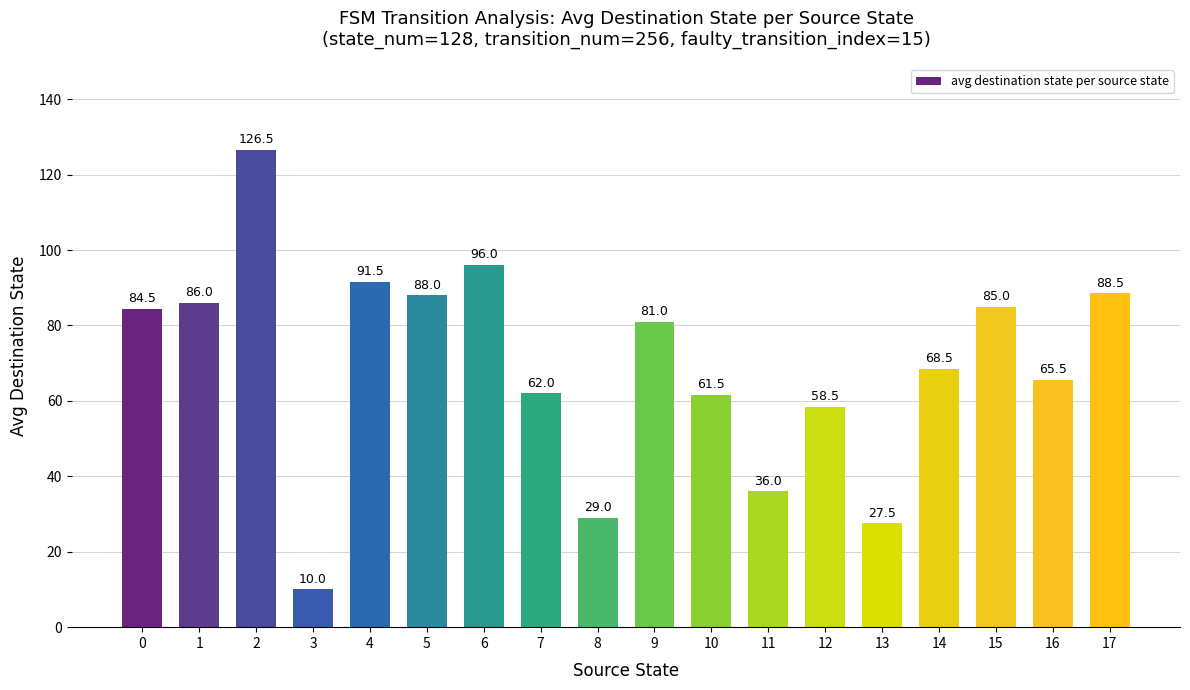

What is the approximate value at 14?

68.5